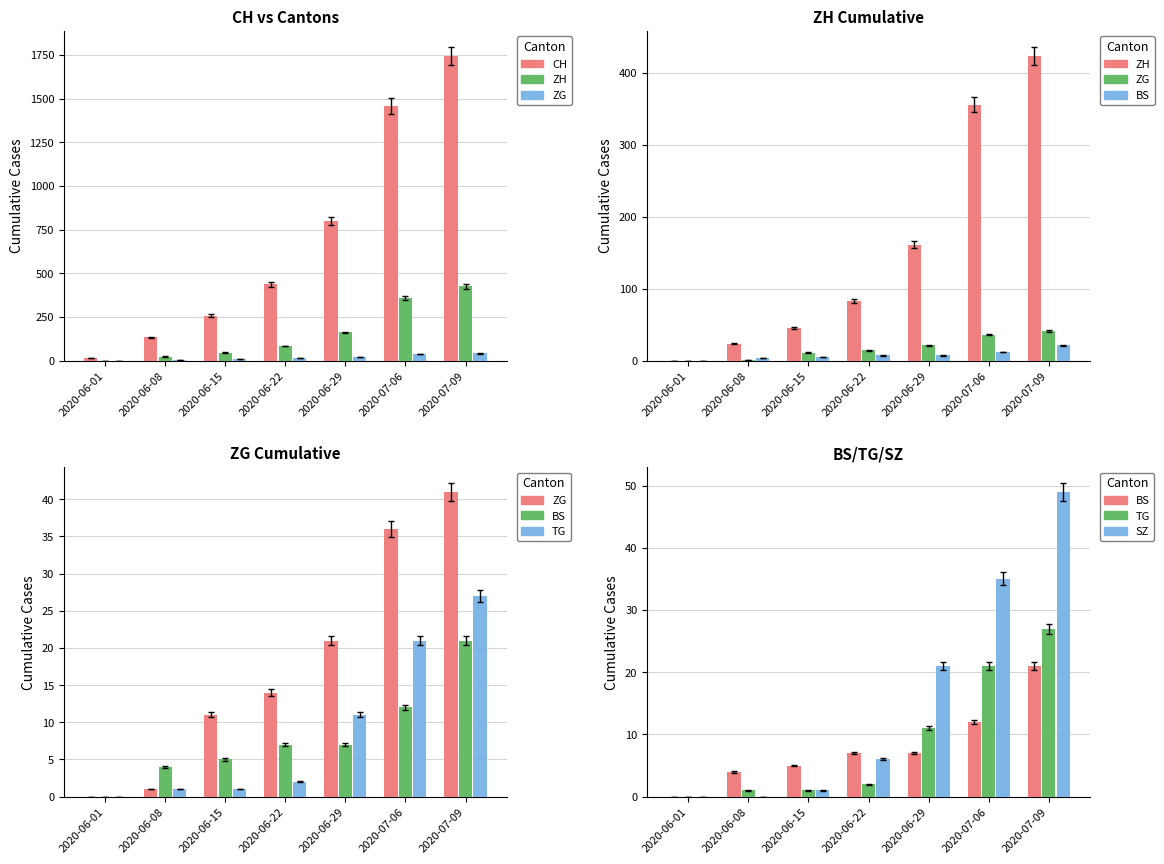

What position from the left is 2020-07-06?

6